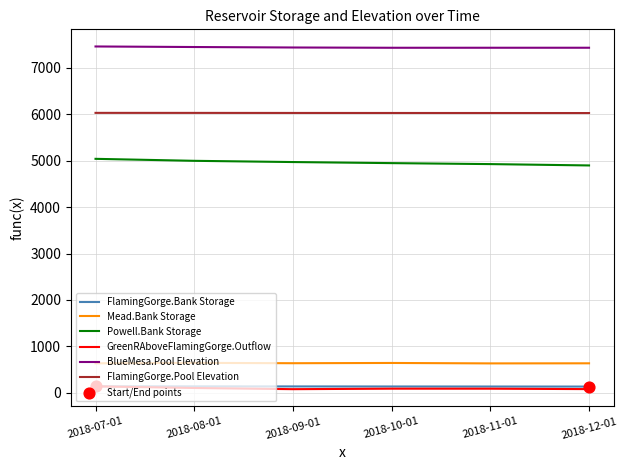

Which series has the largest total across all categories?

BlueMesa.Pool Elevation